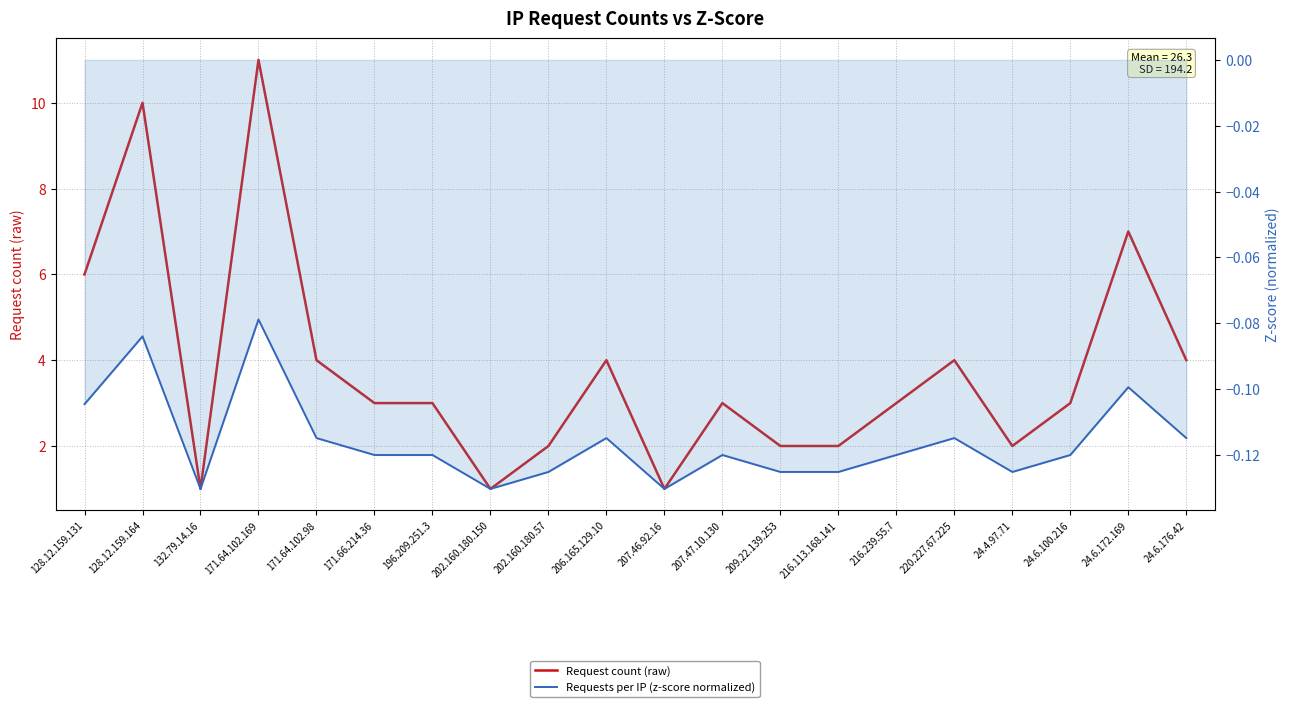

True or false: Request count (raw) and Requests per IP (z-score normalized) cross at least once.

False